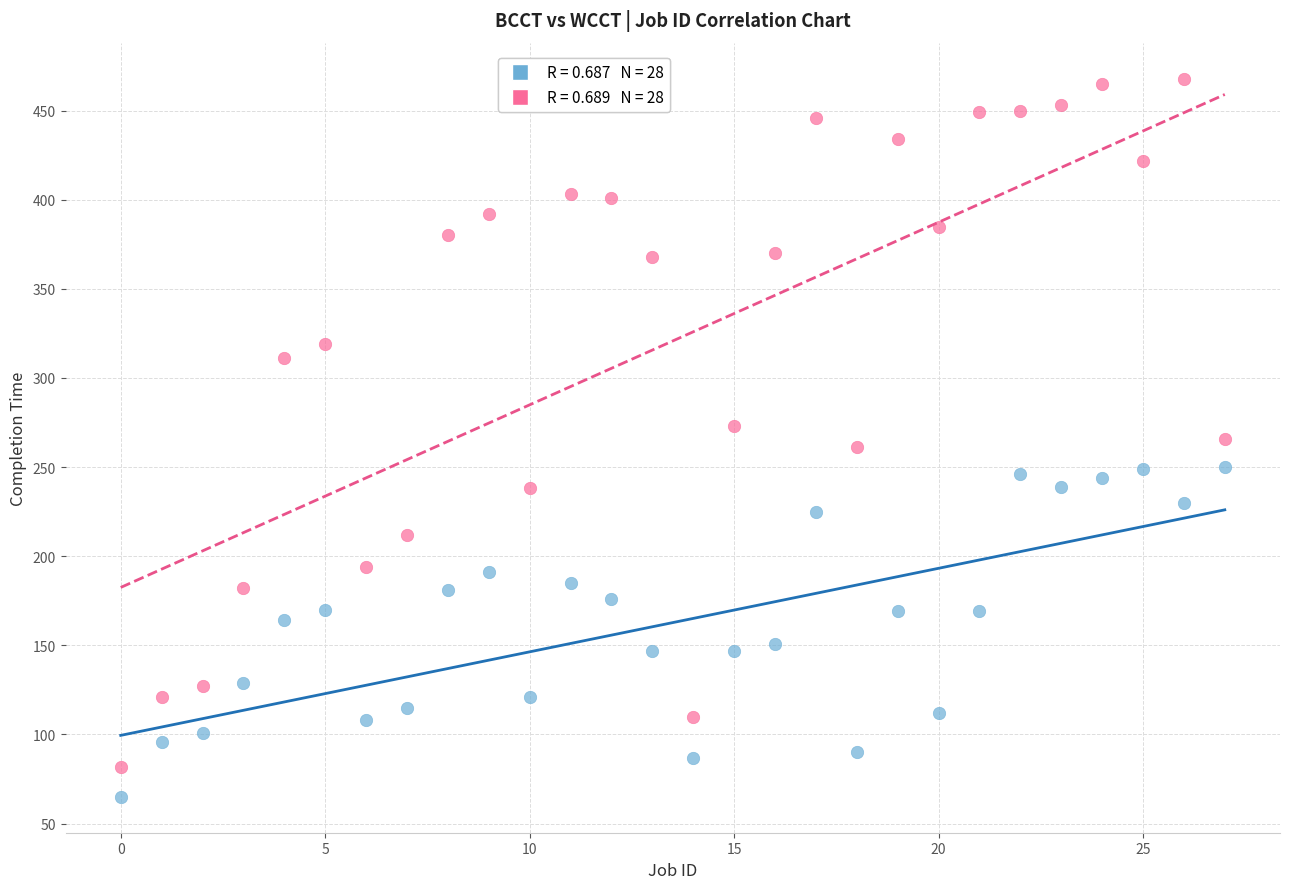

Across all data points, what is the range of Y values (max minus min)?

403